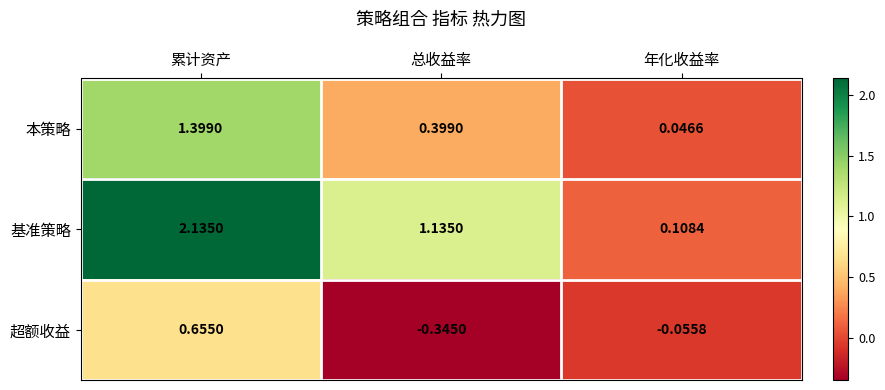

List the series in order of their overall mean, lowest first.

超额收益, 本策略, 基准策略